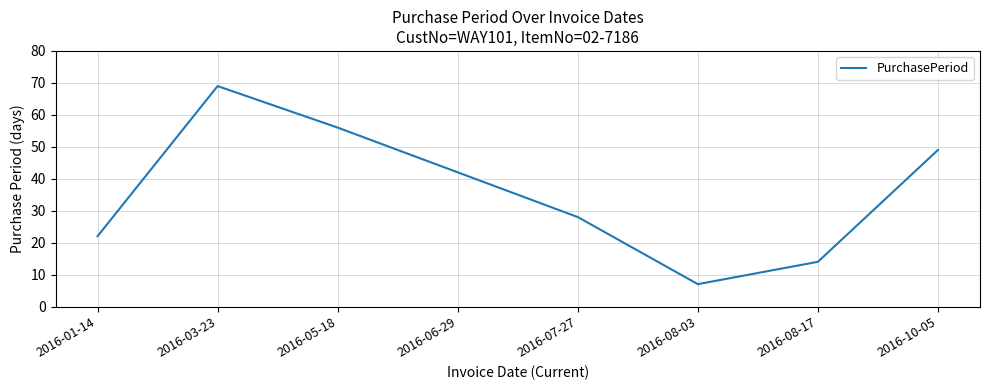

Does the chart have visible grid lines?

Yes